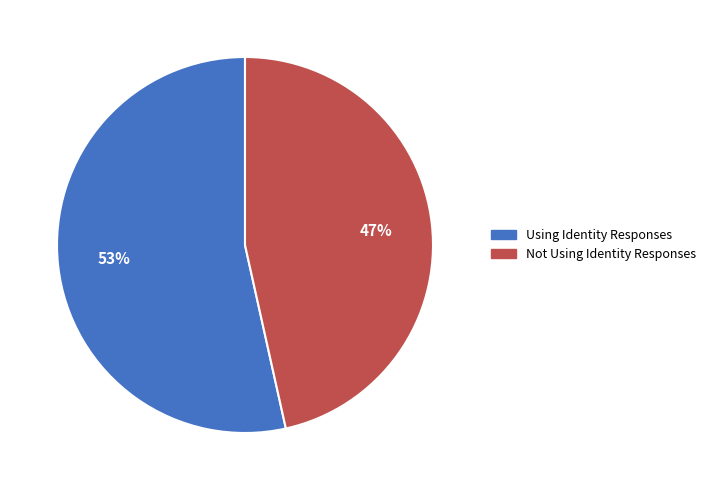

What is the smallest slice in the pie chart?

Not Using Identity Responses